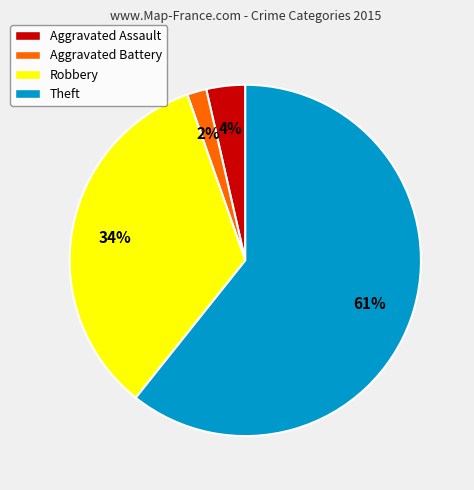

What percentage is the Aggravated Battery slice, to the nearest percent?

2%